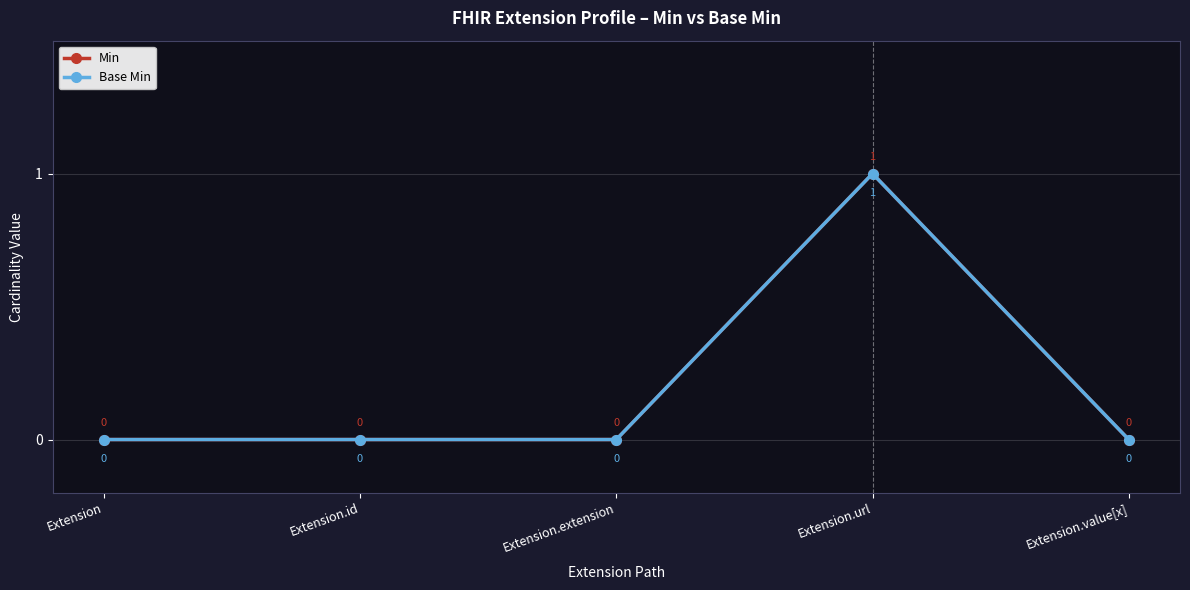

The Base Min series shows 0 at Extension.extension. True or false?

True